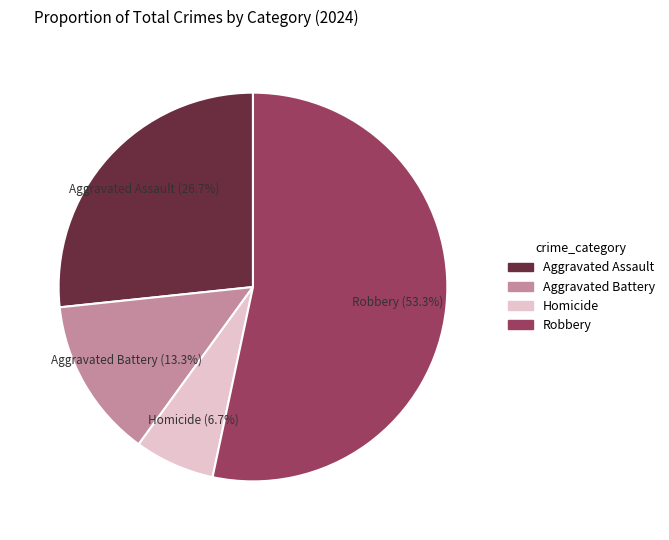

What percentage is the Aggravated Assault slice, to the nearest percent?

27%